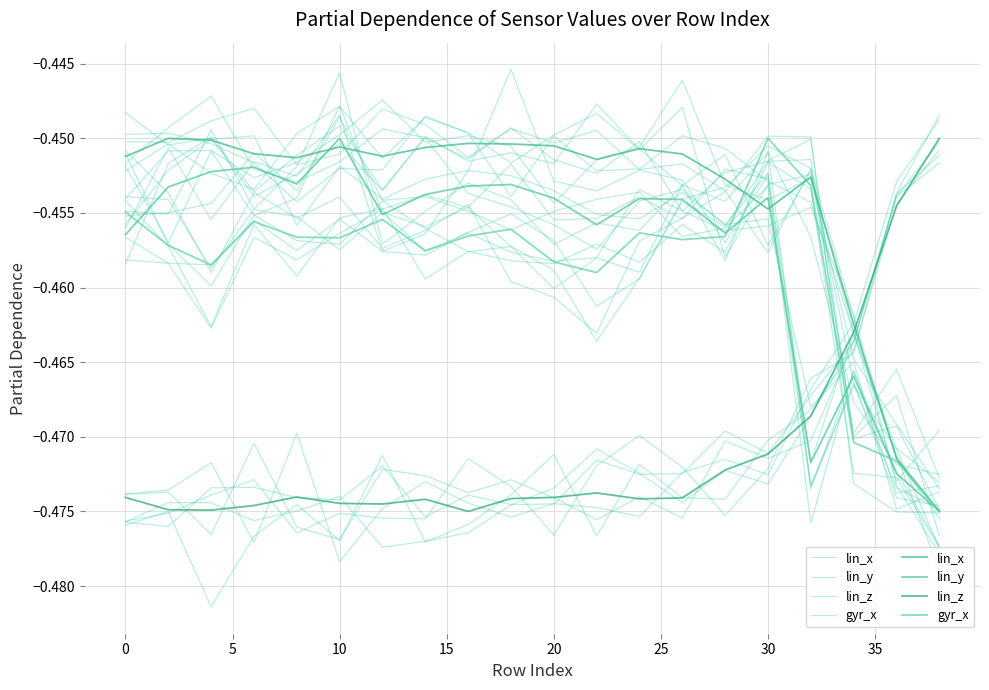

At which category does lin_x reach its first local valley?

15